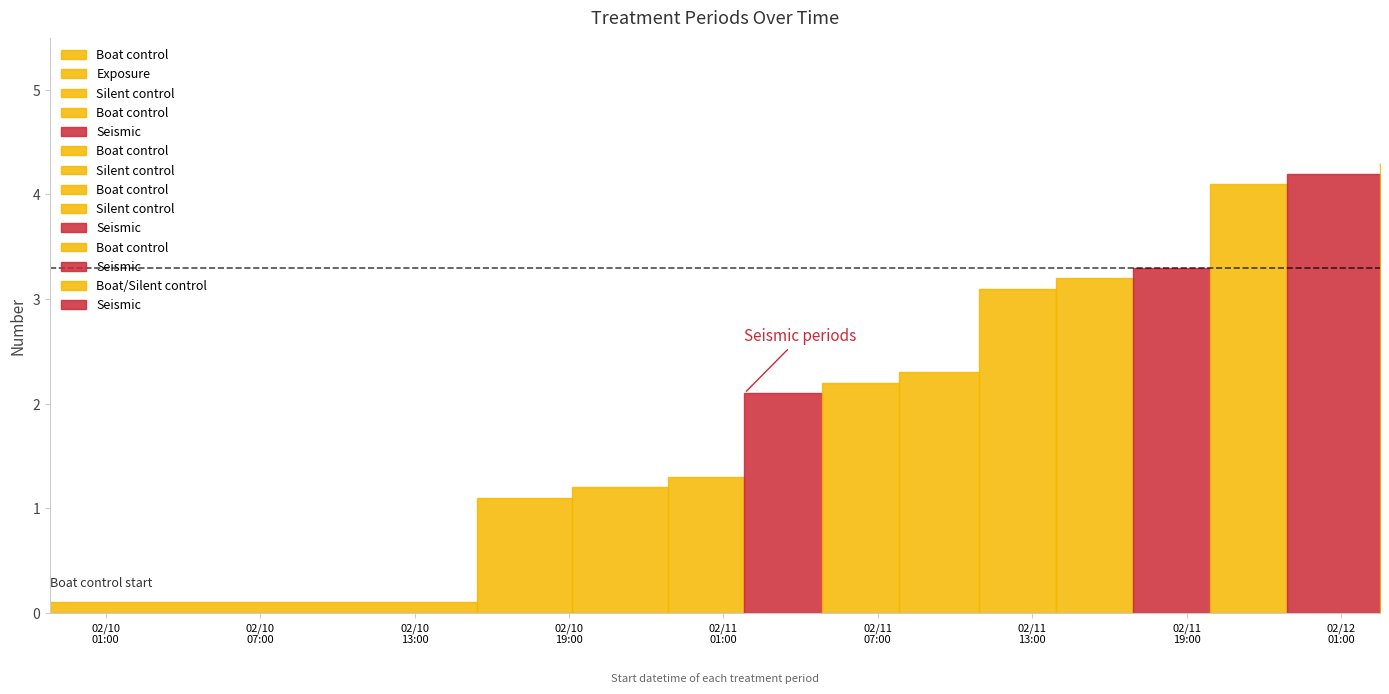

Does the chart display data point markers on the line(s)?

No